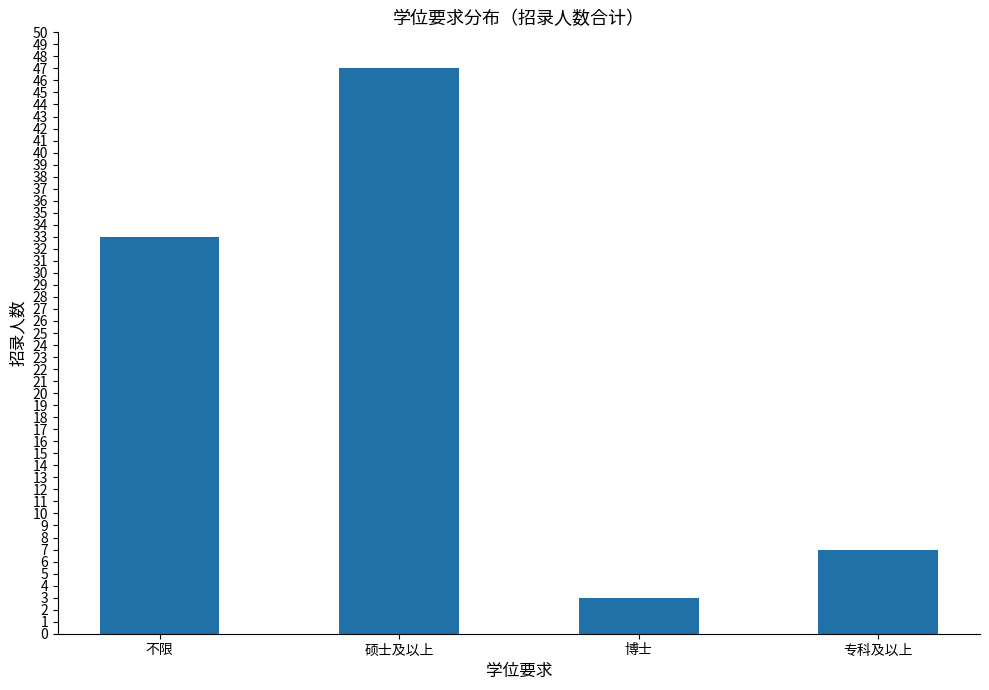

The chart shows a value of 10 at 不限. True or false?

False